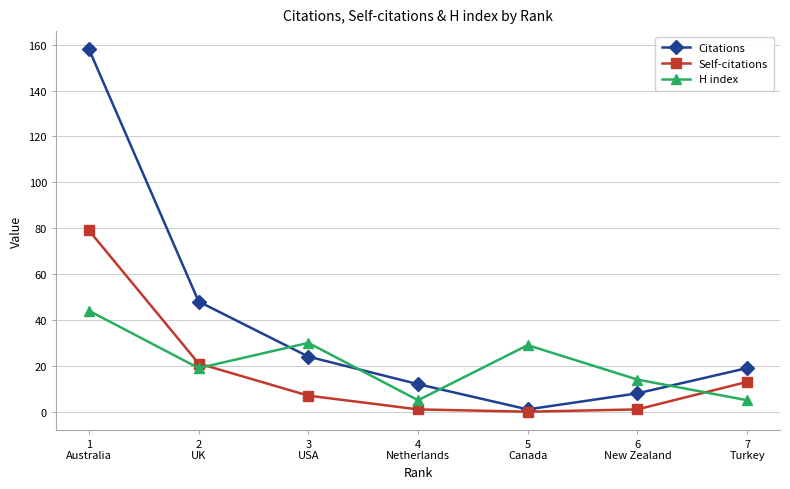

Between 5
Canada and 7
Turkey, which series saw the biggest shift?

H index